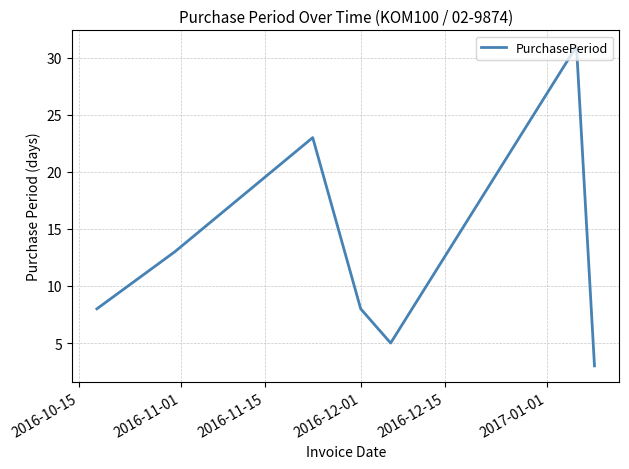

How many interior local valleys (lower than both neighbors) does the data have?

1